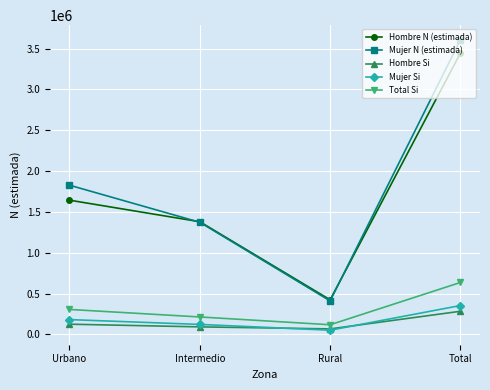

True or false: Hombre Si has more than 2 interior local peaks.

False